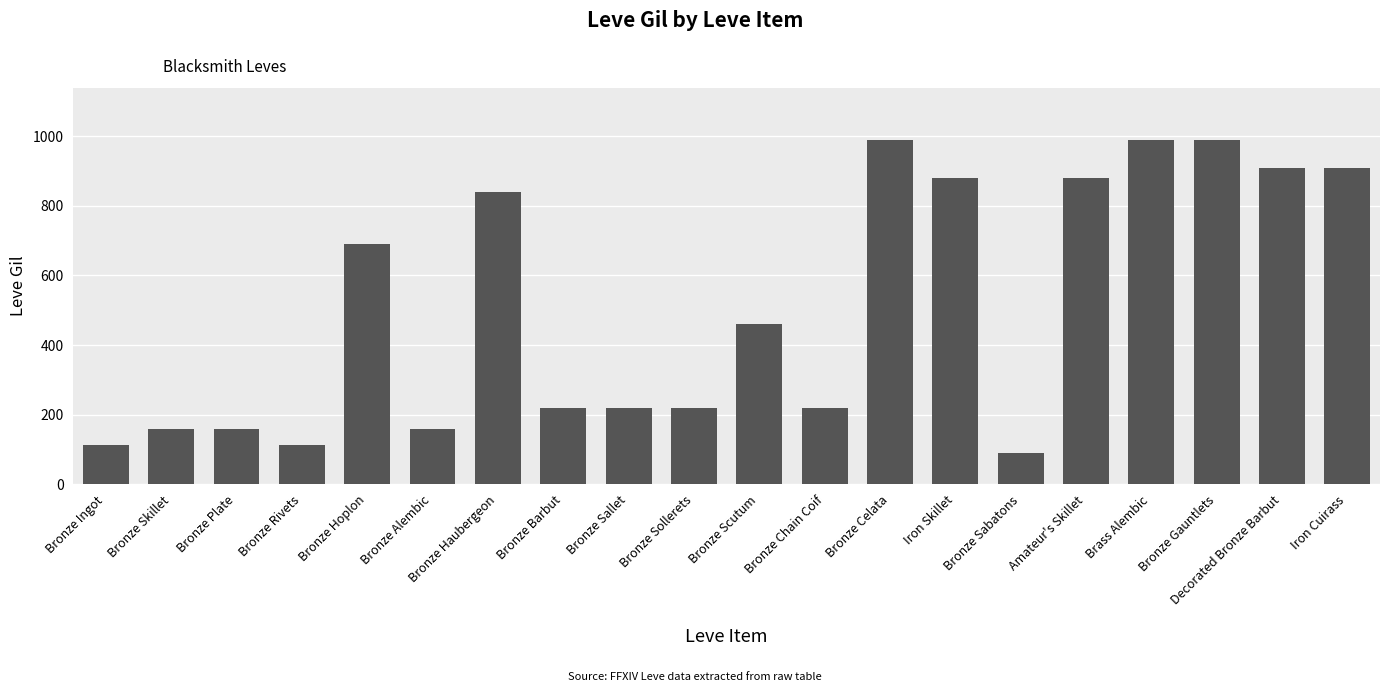

Between Bronze Rivets and Bronze Barbut, which is larger?

Bronze Barbut